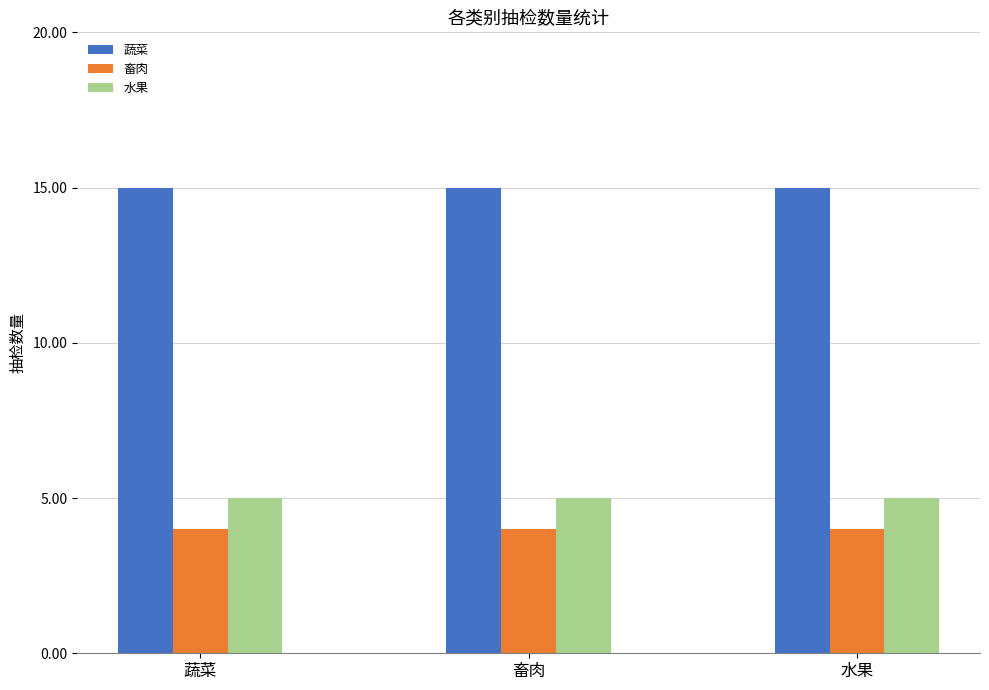

What is the total value across all series at 畜肉?

24